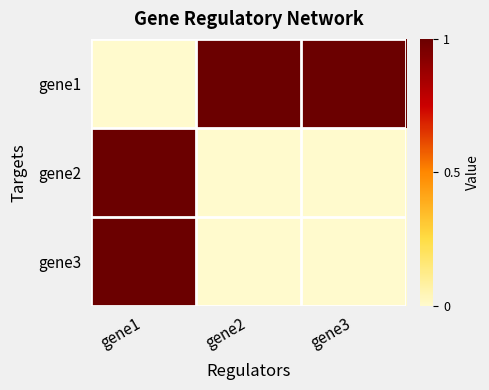

At which category does the chart reach its peak across all series?

gene2